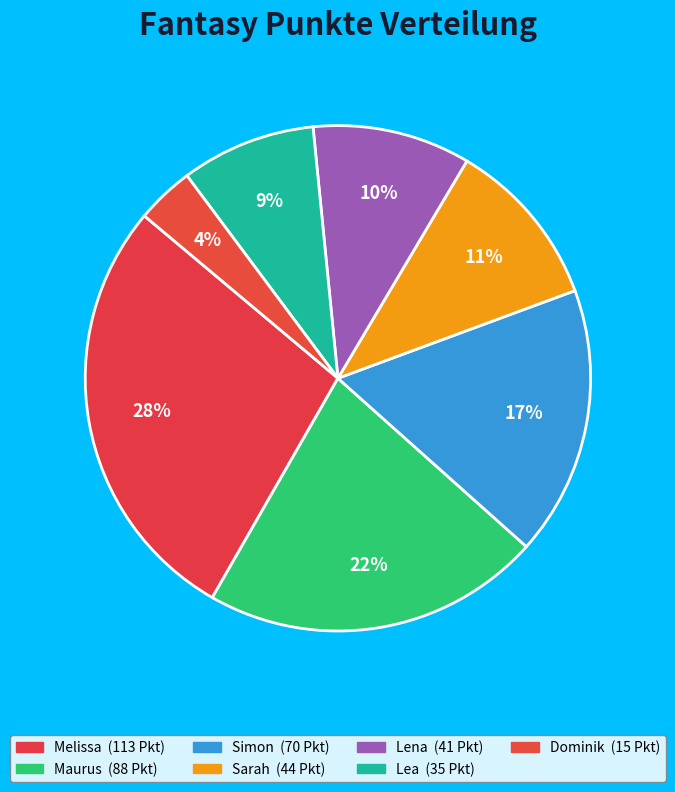

To the nearest percent, what is the difference between the Lea and Dominik slice percentages?

5%